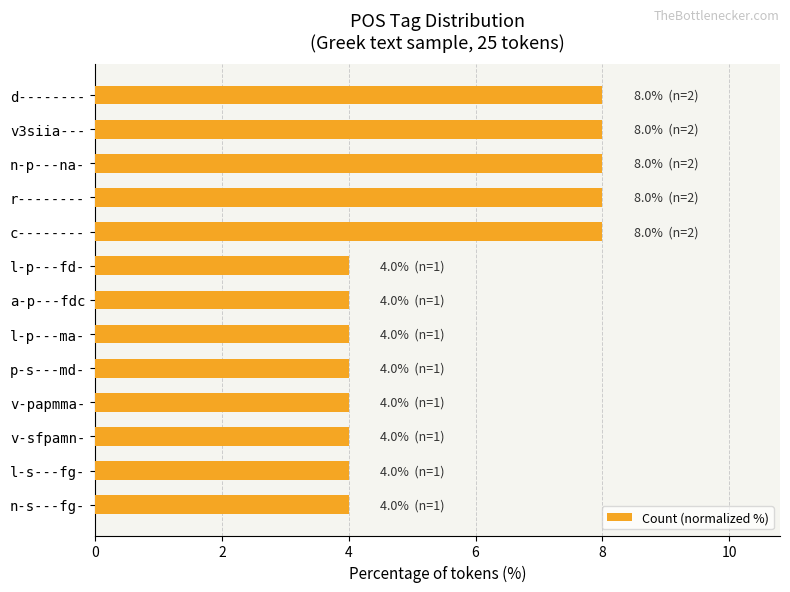

Are the bars grouped side by side (vs. stacked)?

No